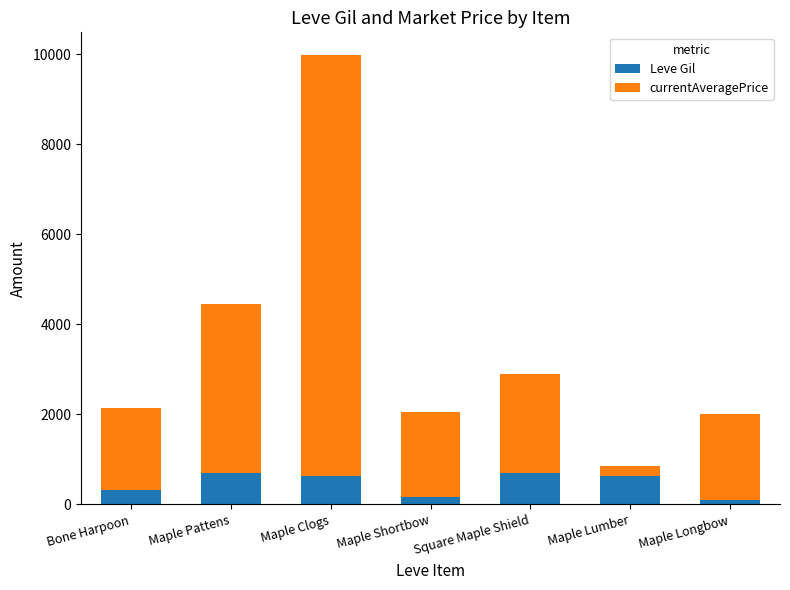

Is it true that Leve Gil equals 330 at Bone Harpoon?

True